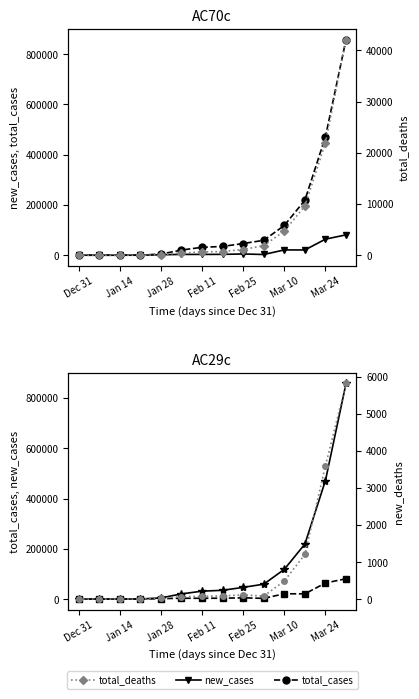

What is the difference between the second highest and second lowest values in the new_deaths (right) series?

3600